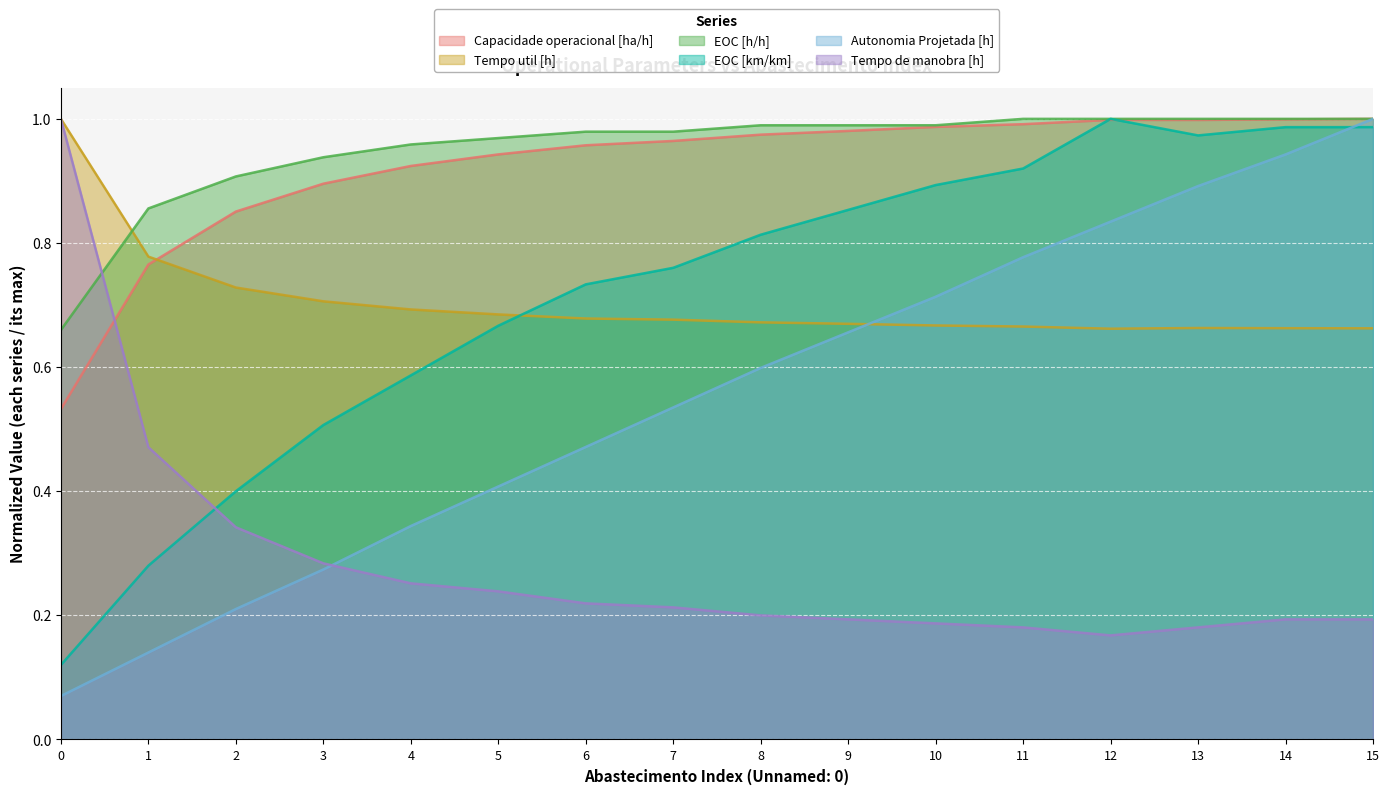

Does the chart display data point markers on the line(s)?

No